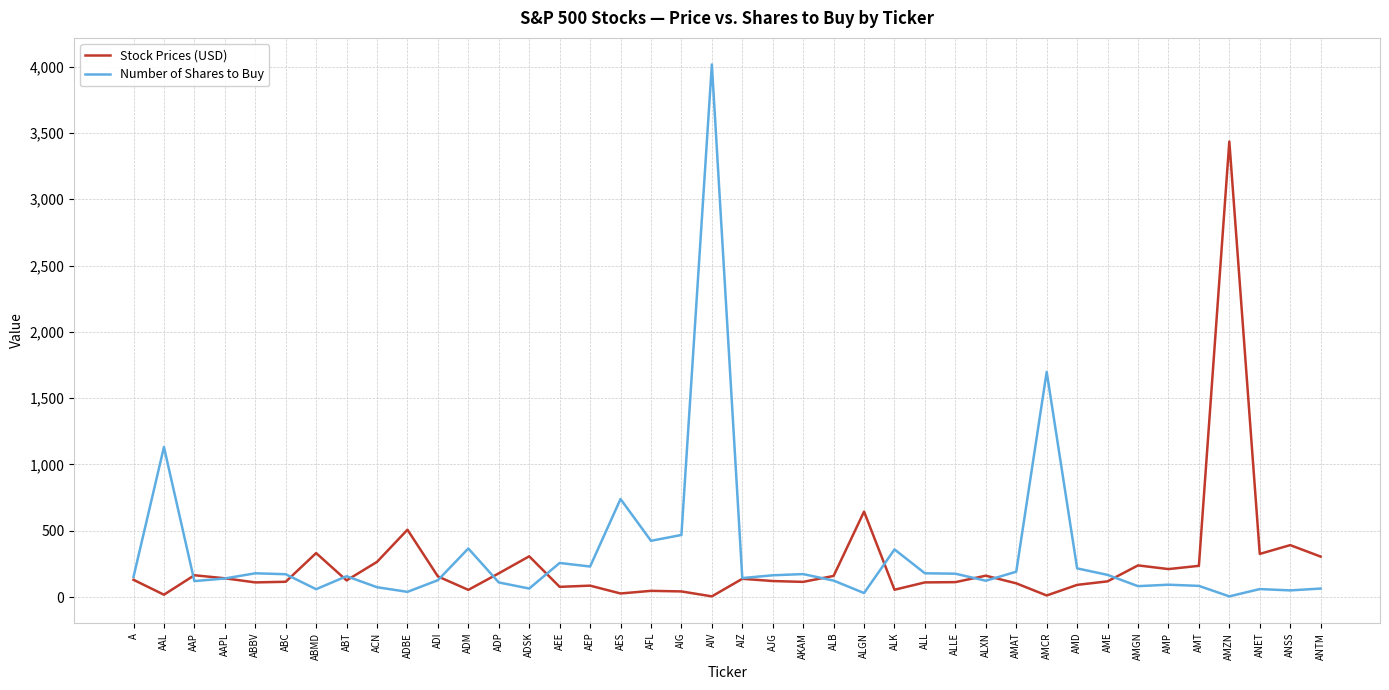

Which series has the largest range (max minus min)?

Number of Shares to Buy